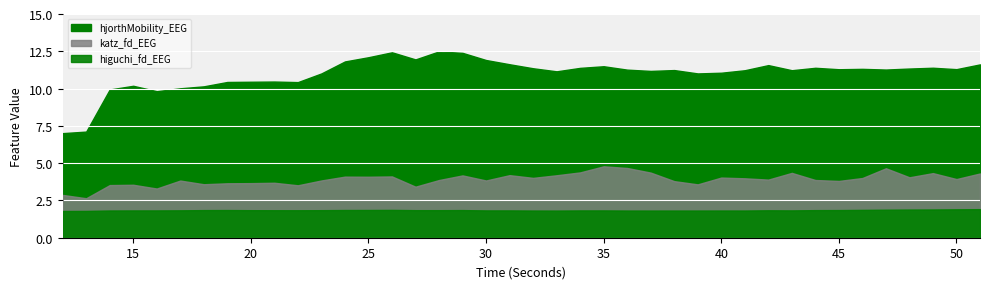

True or false: hjorthMobility_EEG and higuchi_fd_EEG cross at least once.

False